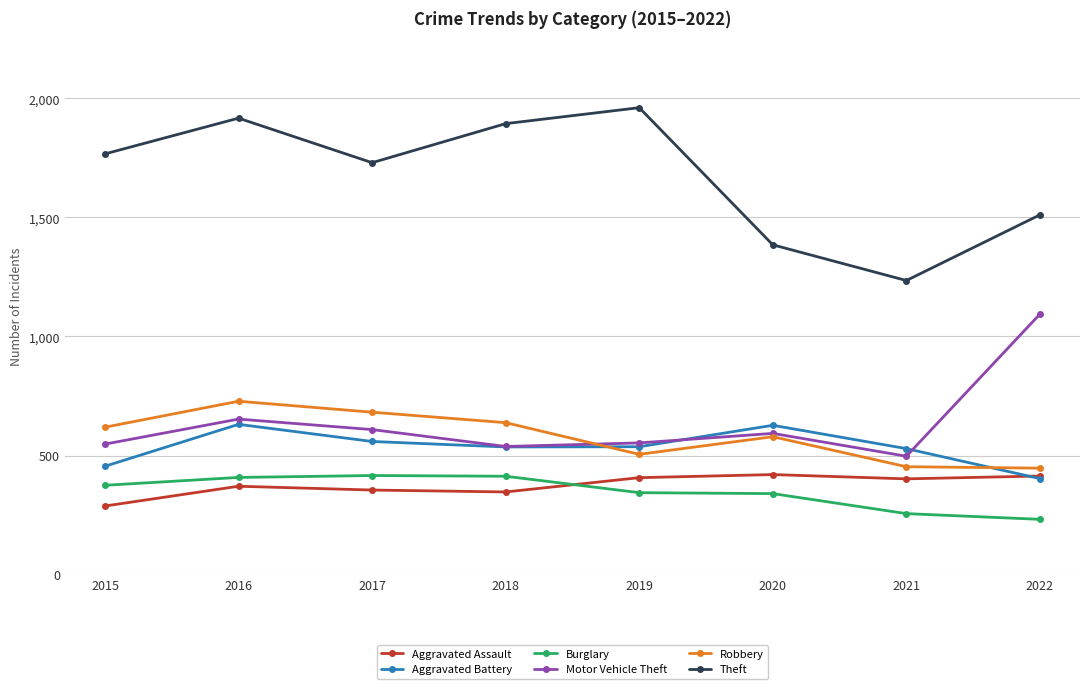

Is the value of Aggravated Assault at 2016 greater than the value of Robbery at 2021?

No